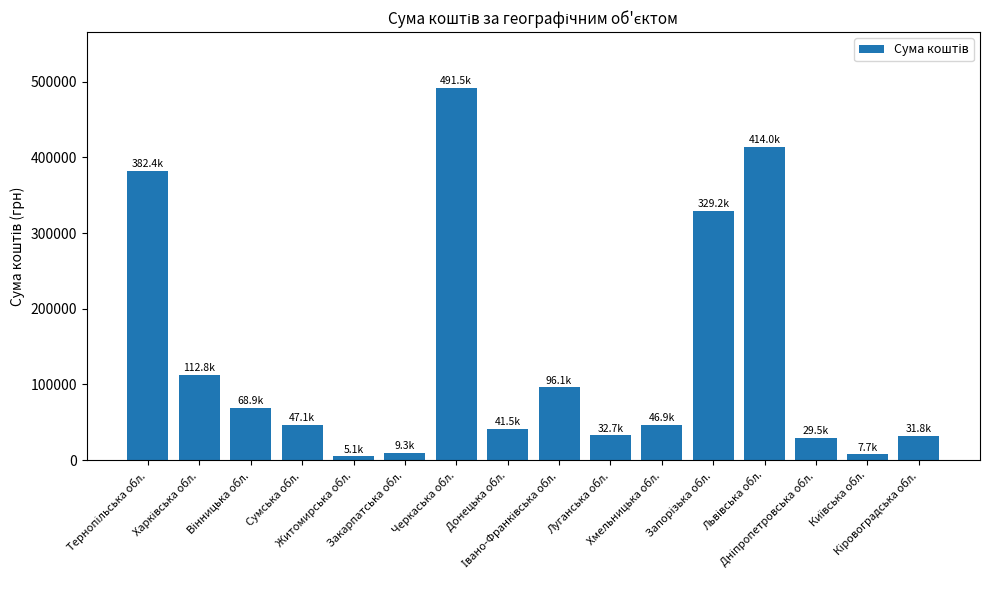

What is the value of the 9th bar from the left?

96124.3